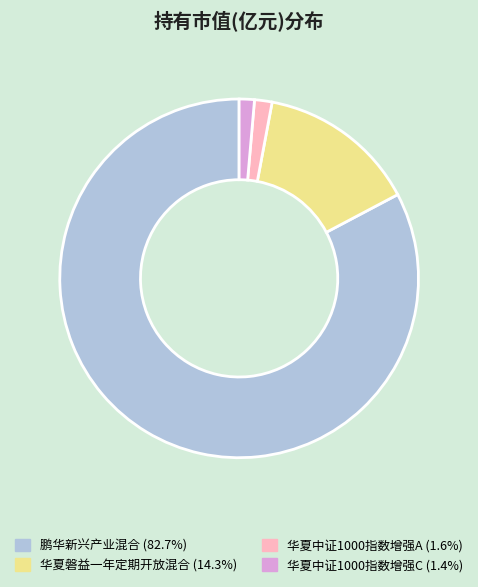

Which has a higher value, 华夏磐益一年定期开放混合 or 鹏华新兴产业混合?

鹏华新兴产业混合